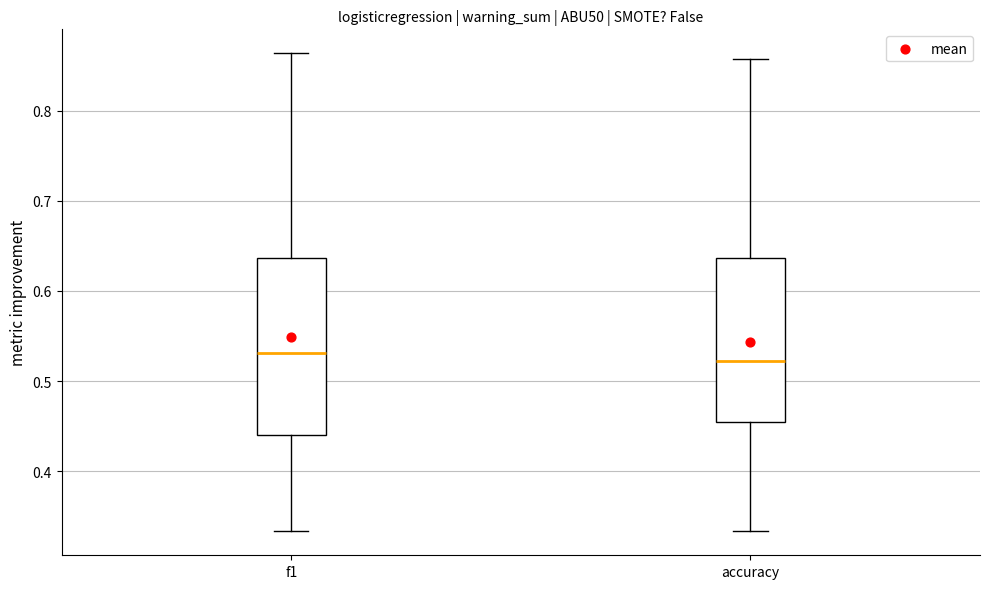

Comparing the boxes themselves (not the whiskers), which one is the tallest?

f1